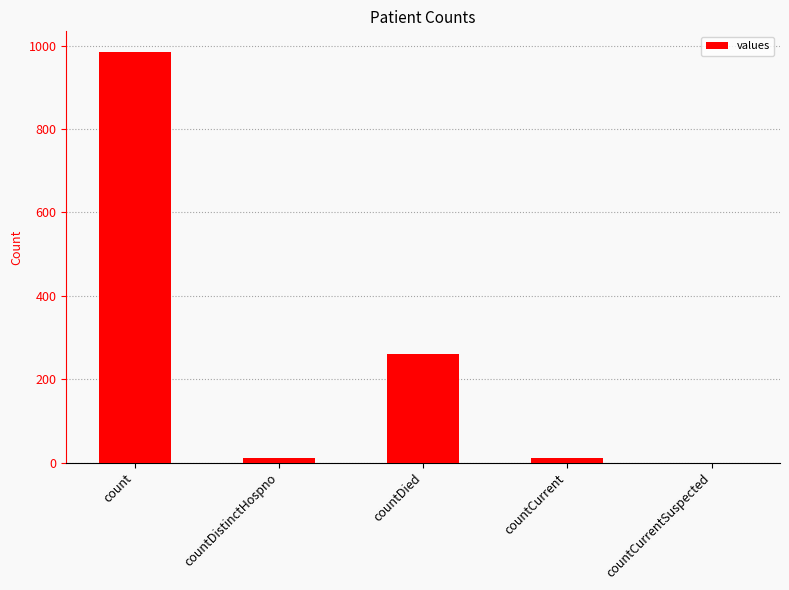

What is the sum of all values?

1267